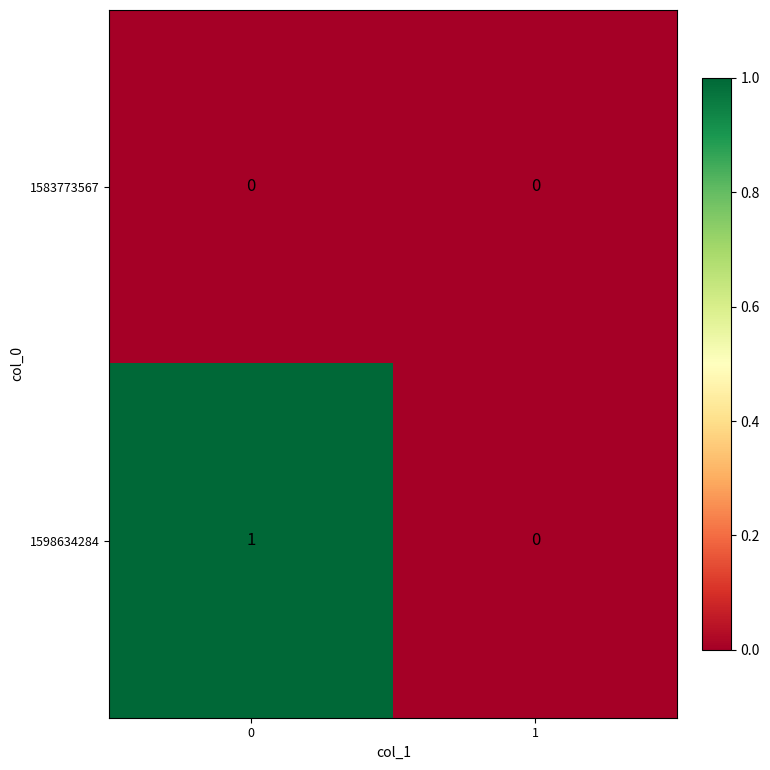

Is it true that 1598634284 equals 1 at 0?

True